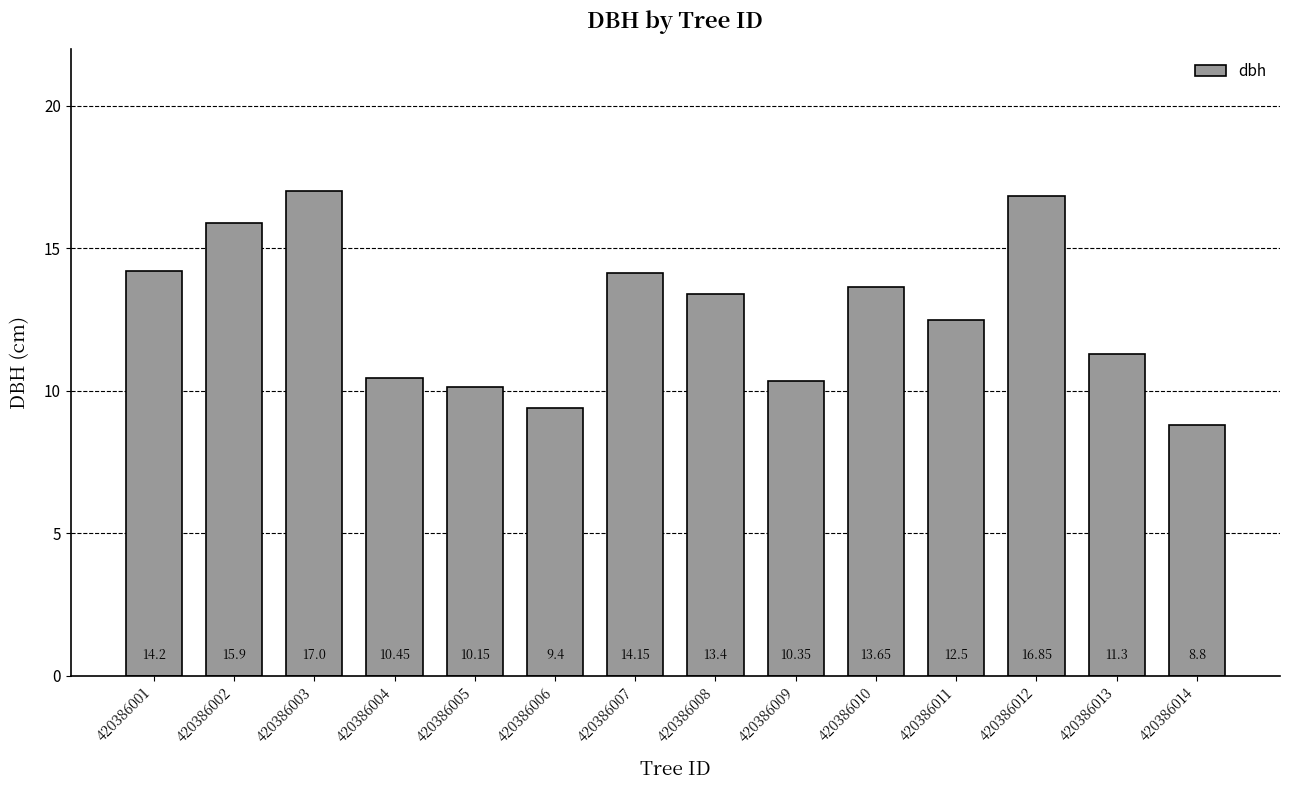

What is the sum of all values?

178.1